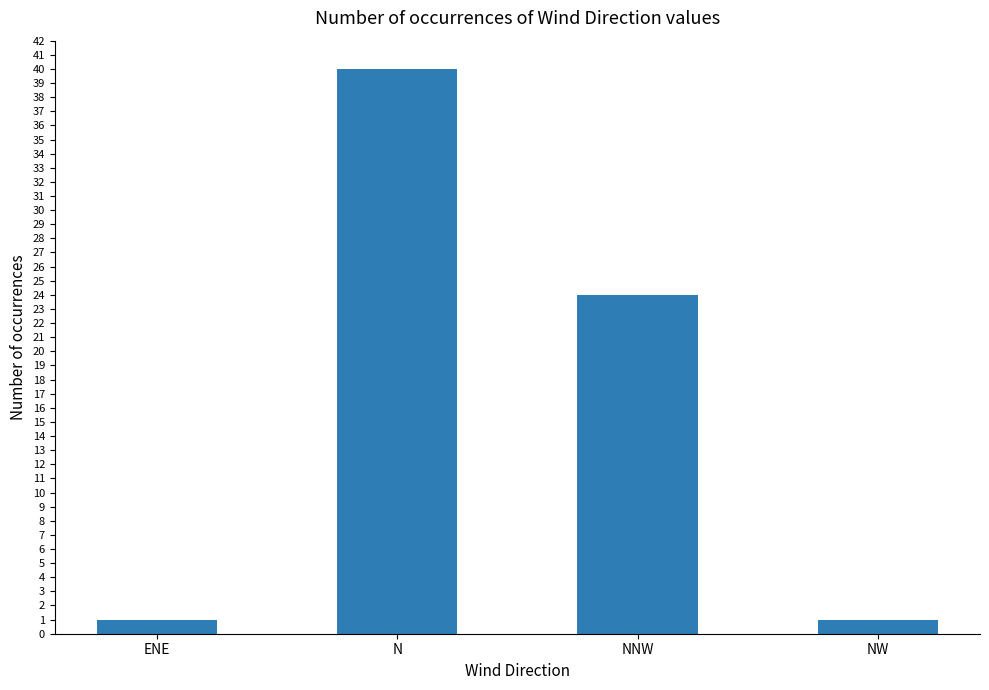

The value at NNW is 24. True or false?

True